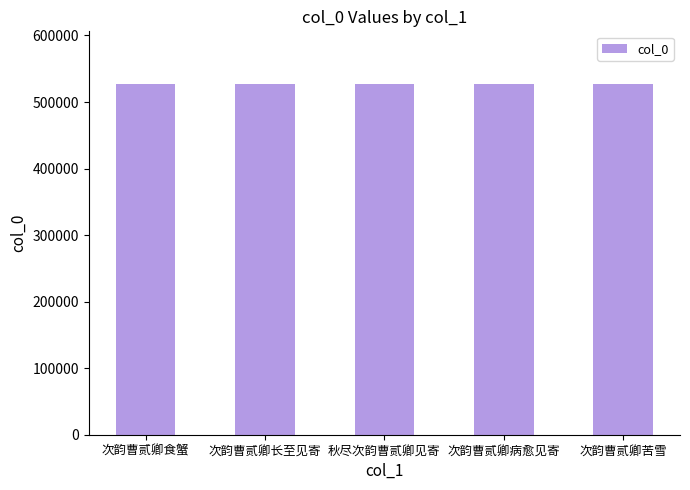

Are the bars grouped side by side (vs. stacked)?

No